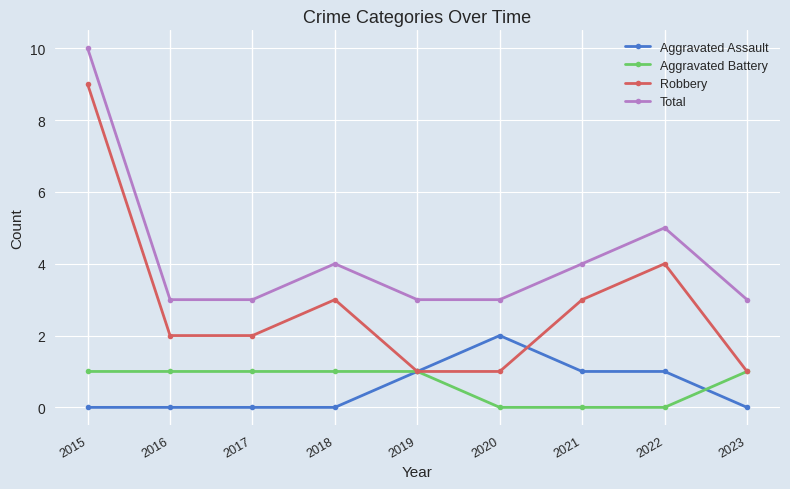

What is the maximum value shown in the chart?

10